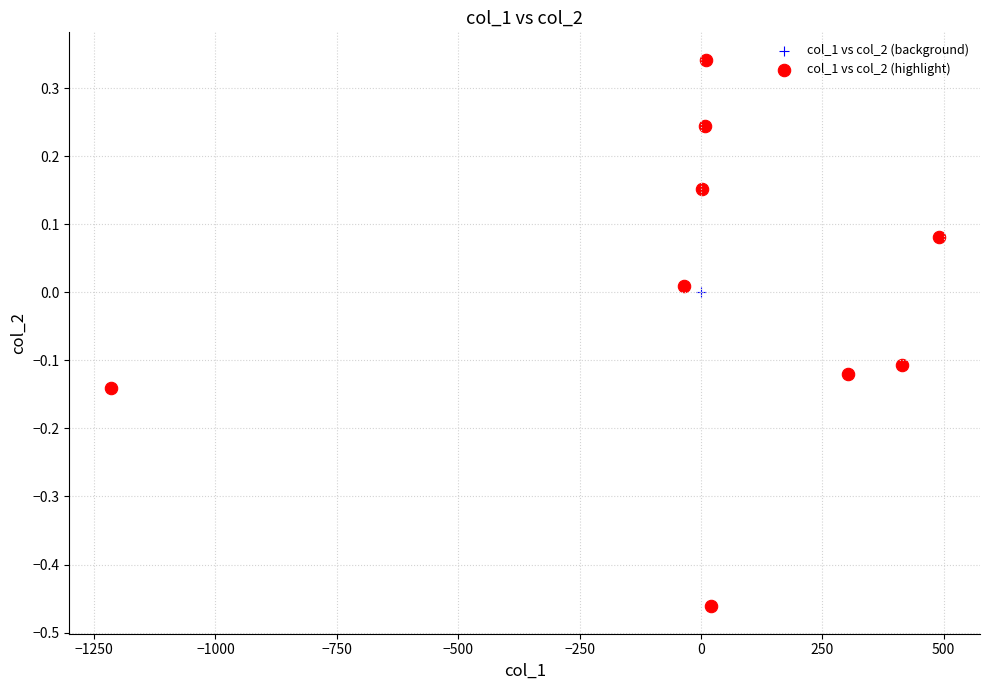

What are all the series names shown in the legend?

col_1 vs col_2 (background), col_1 vs col_2 (highlight)